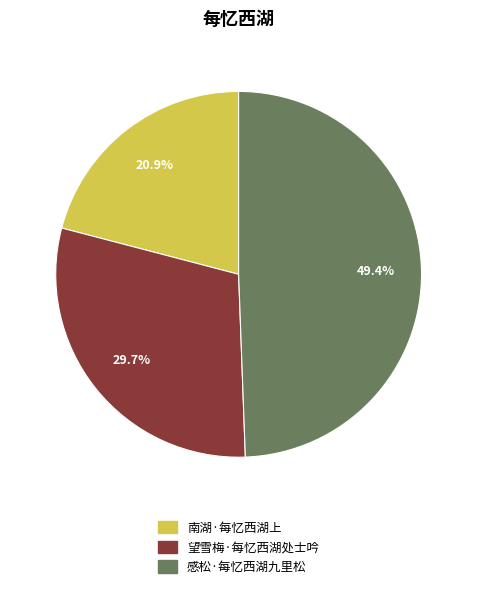

Count the number of slices in the pie.

3